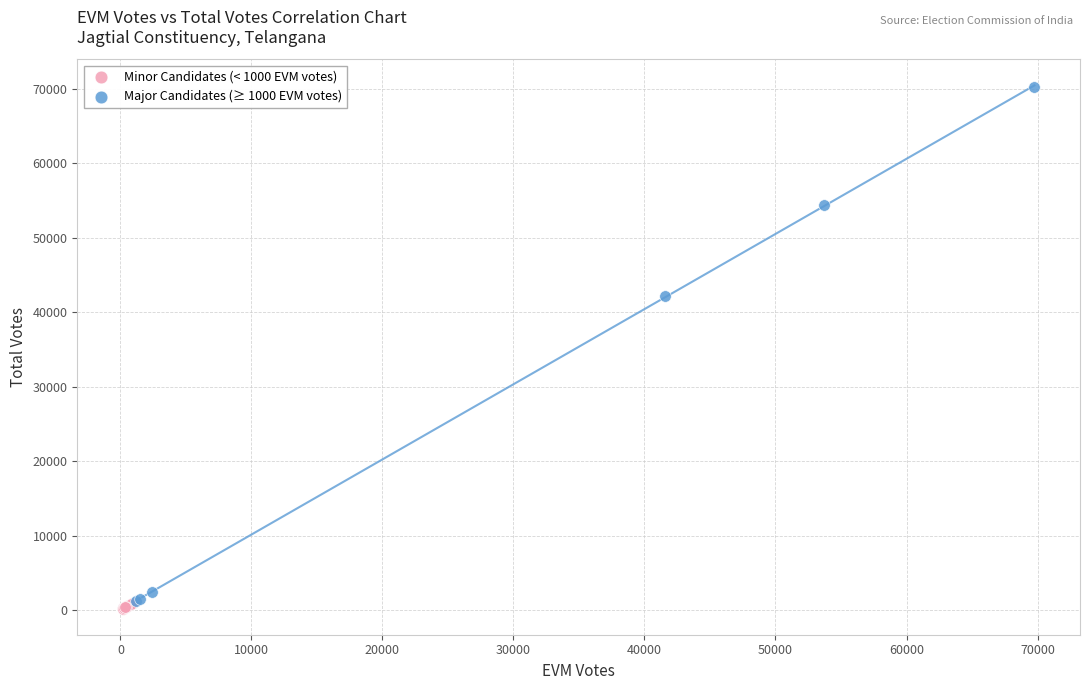

What are all the series names shown in the legend?

Minor Candidates (< 1000 EVM votes), Major Candidates (≥ 1000 EVM votes)